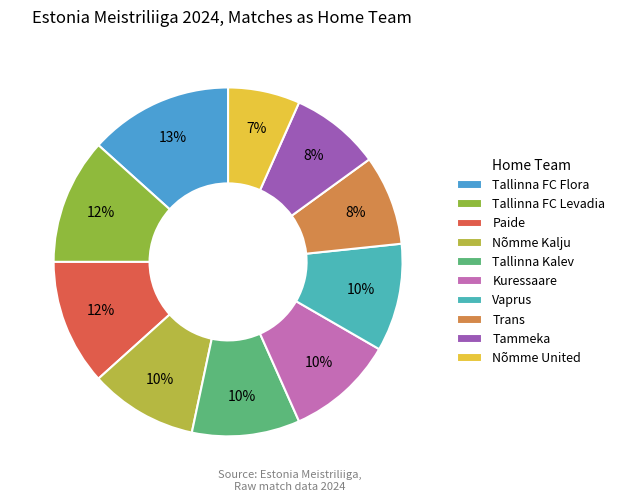

How many segments does this pie chart have?

10